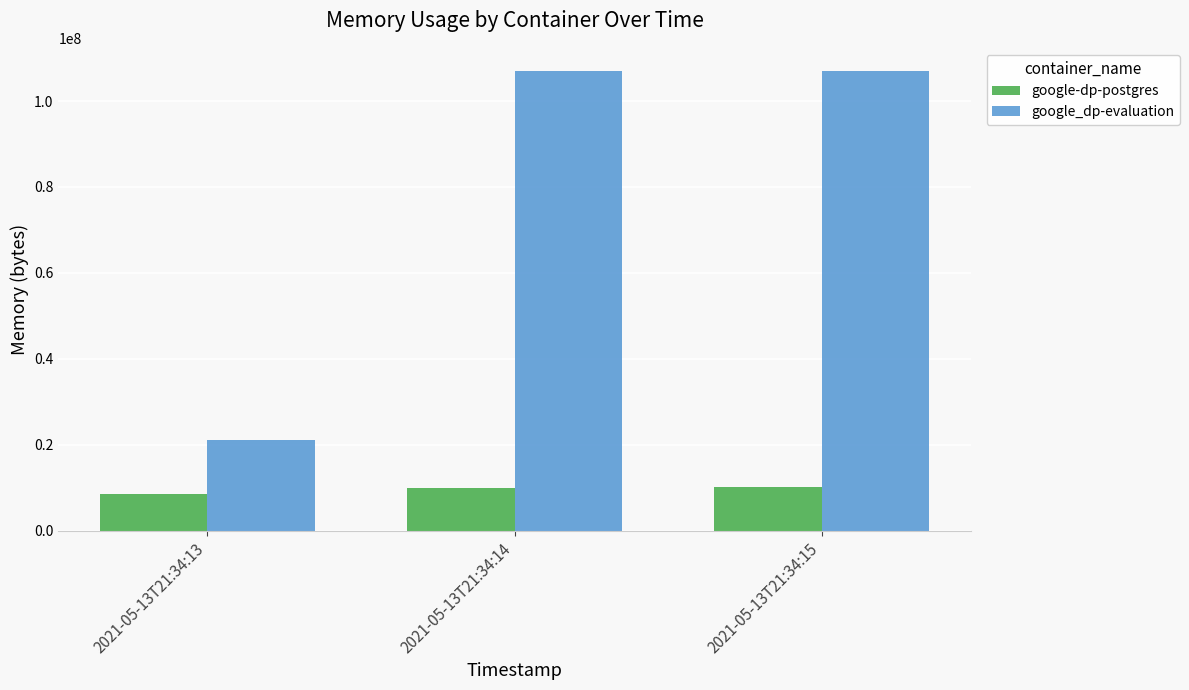

Which series has the widest spread of values?

google_dp-evaluation